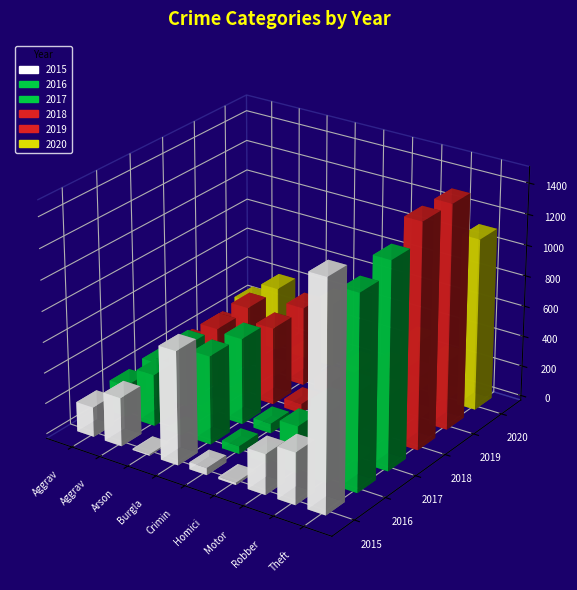

What is the value of the 2017 bar at the 4th from the left?

562